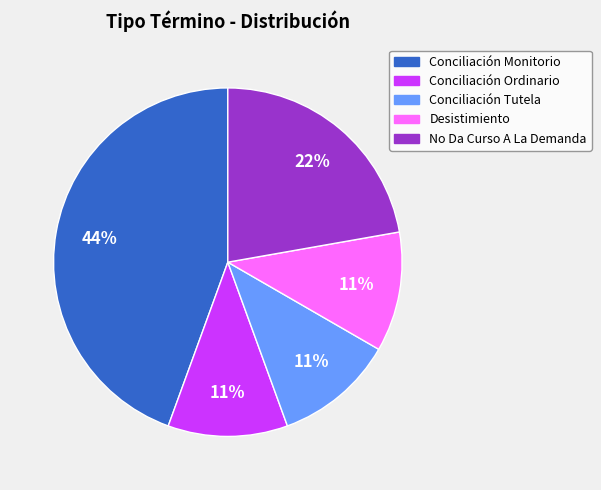

What is the largest slice in the pie chart?

Conciliación Monitorio